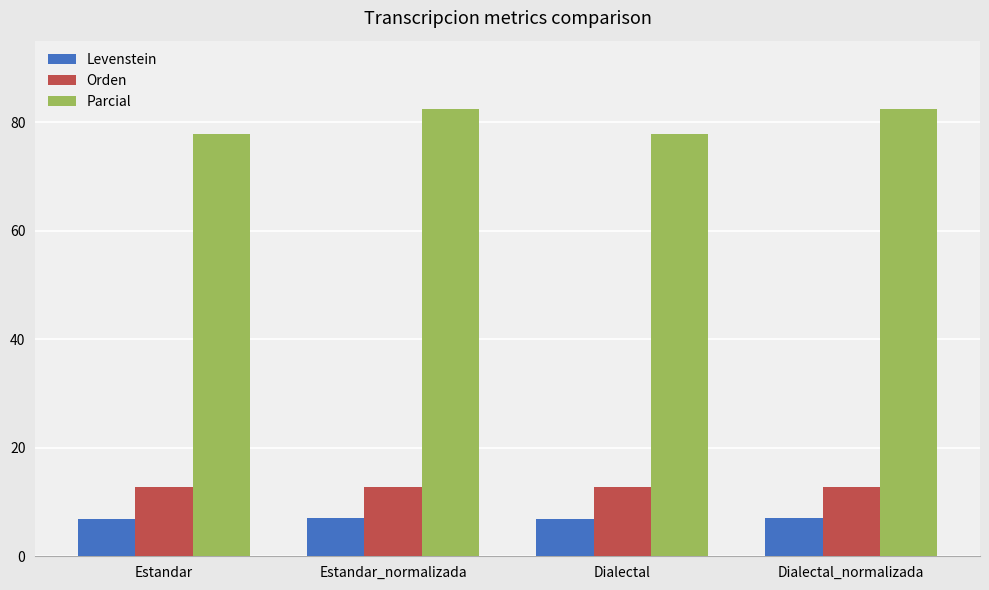

Are the bars horizontal?

No